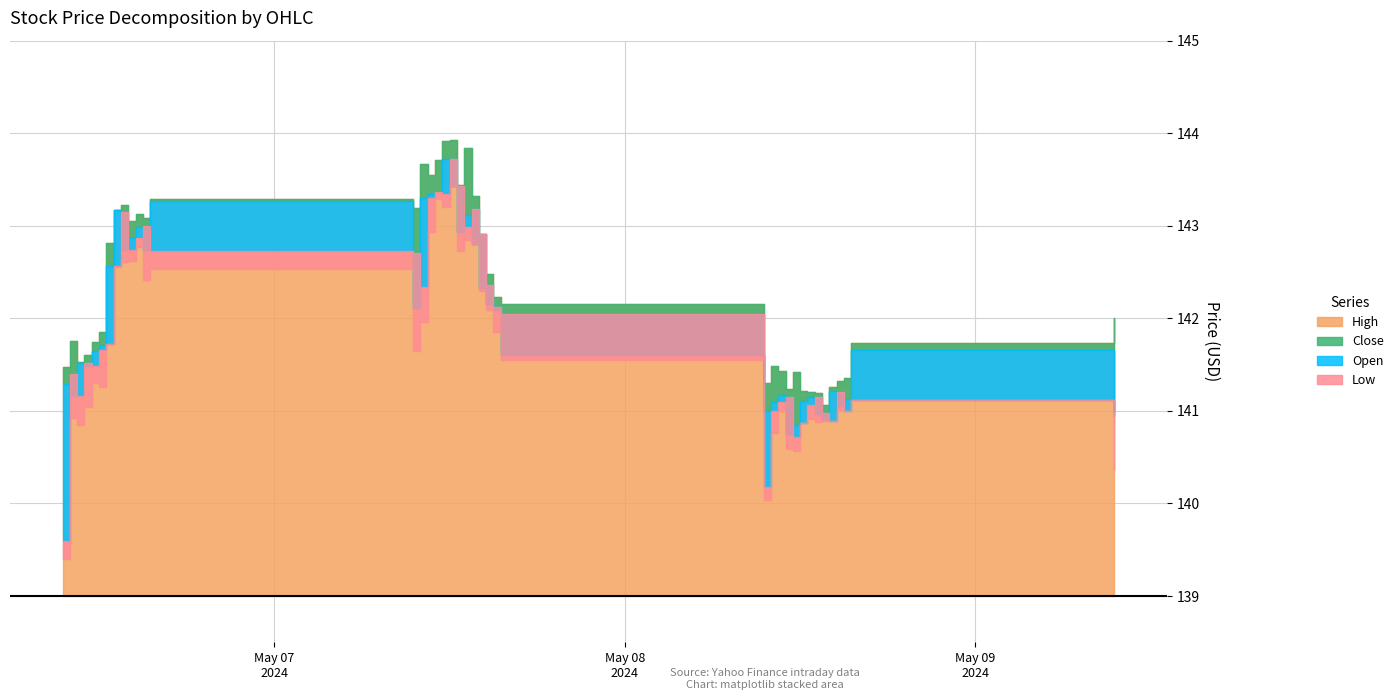

At which category does Open reach its first local peak?

2024-05-06 10:00